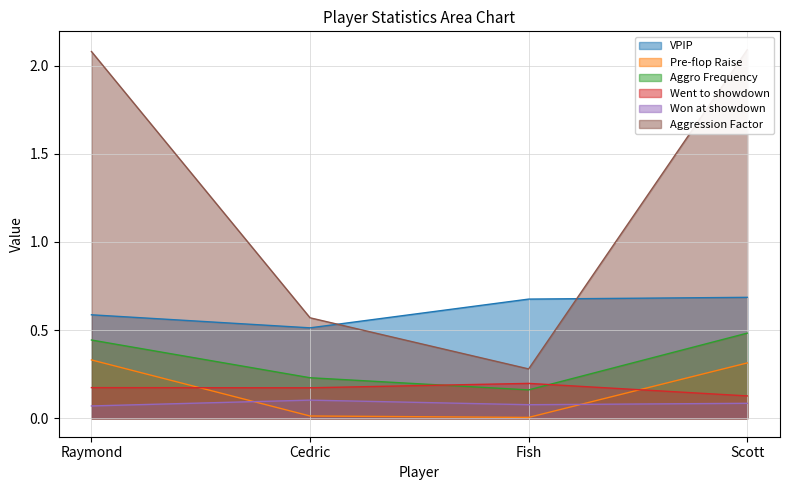

What is the spread (max minus min) of values at Raymond?

2.0